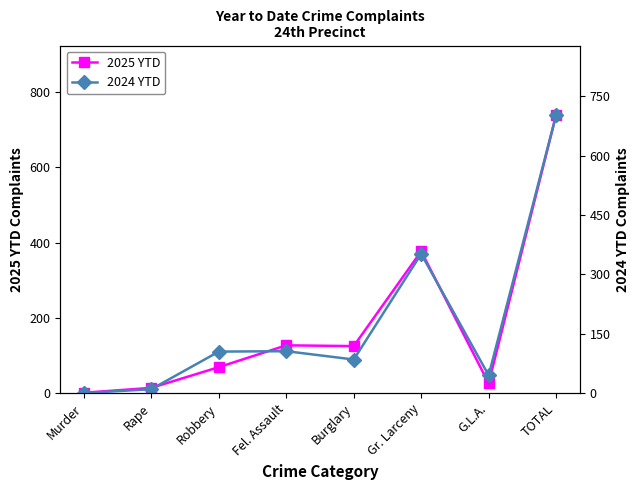

What is the value of the 2024 YTD point at the 2nd from the left?

10